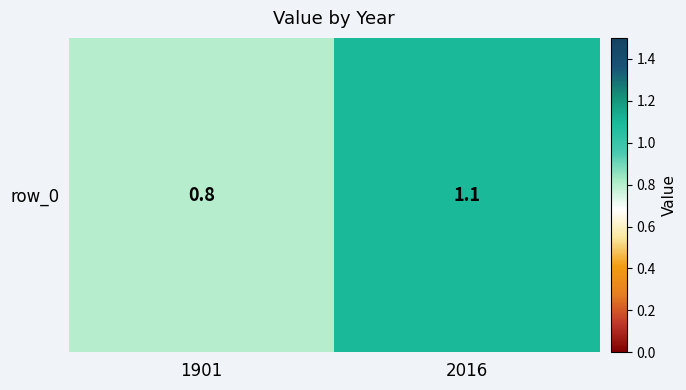

Reading left to right, list all the values displayed in this chart.

1901=0.8	2016=1.1